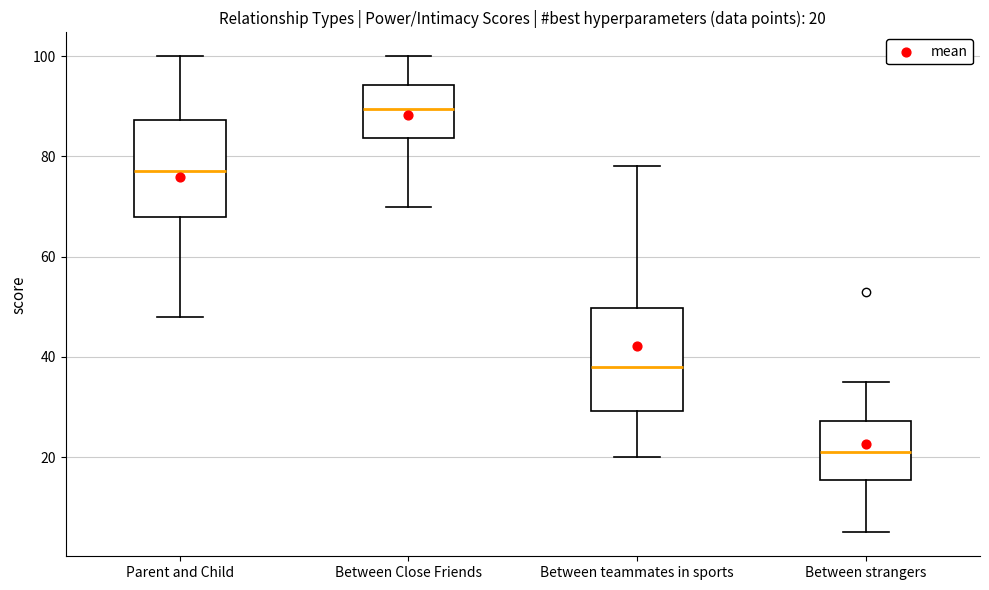

Which box has the lowest median line?

Between strangers